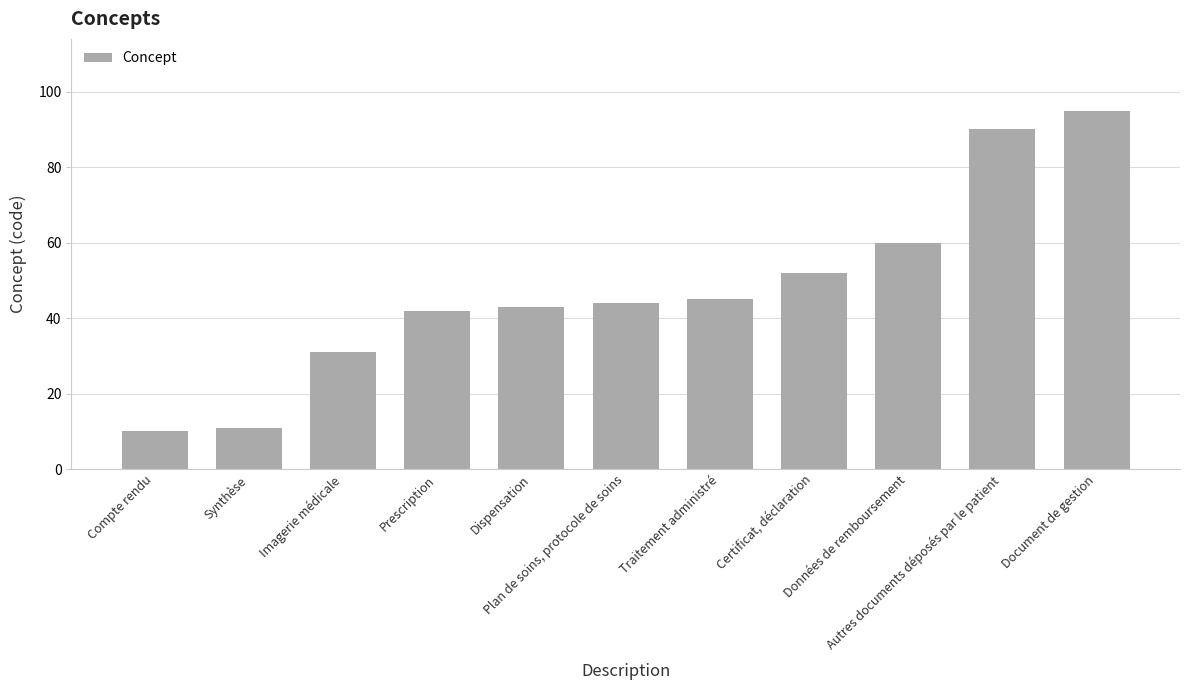

Reading right to left, list all the values displayed in this chart.

Document de gestion=95	Autres documents déposés par le patient=90	Données de remboursement=60	Certificat, déclaration=52	Traitement administré=45	Plan de soins, protocole de soins=44	Dispensation=43	Prescription=42	Imagerie médicale=31	Synthèse=11	Compte rendu=10